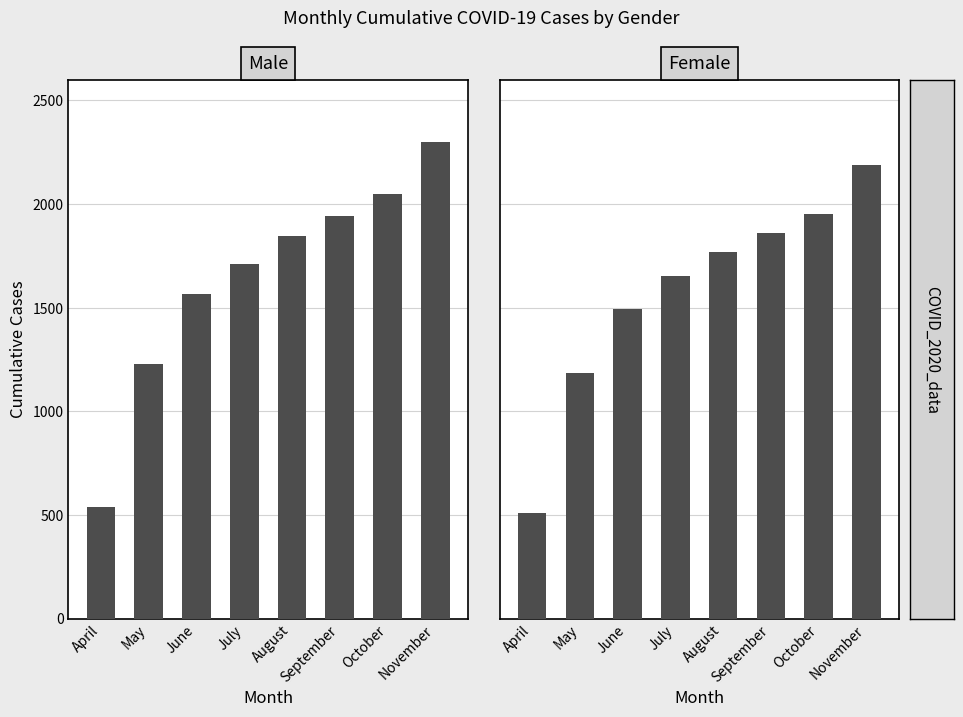

Where is Male nearest to the value 1418?

June